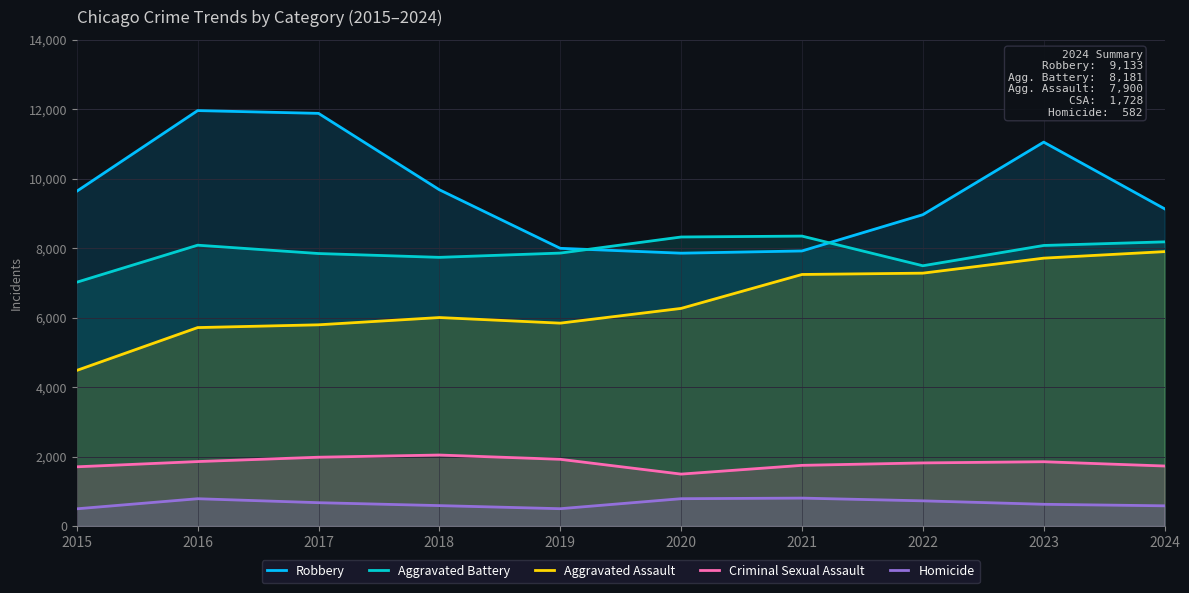

What is the value of the Robbery point at the 8th from the left?

8963